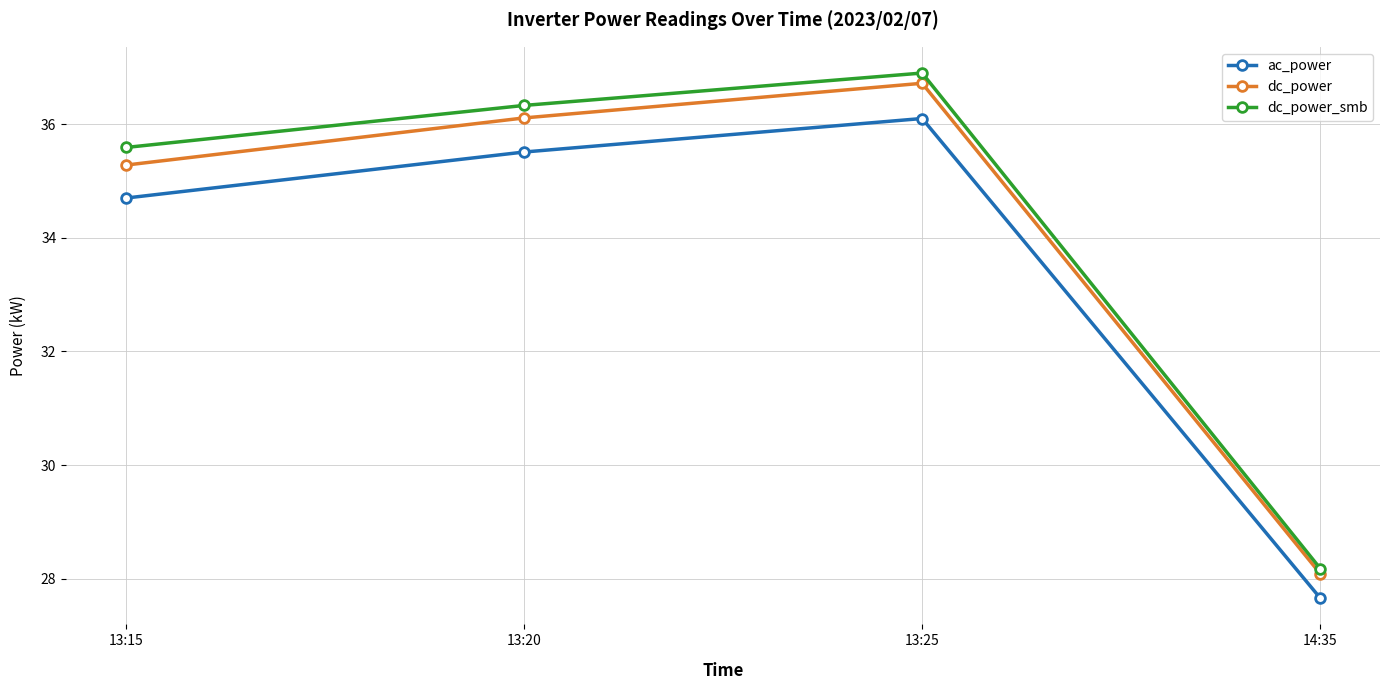

At which category does dc_power reach its first local peak?

13:25